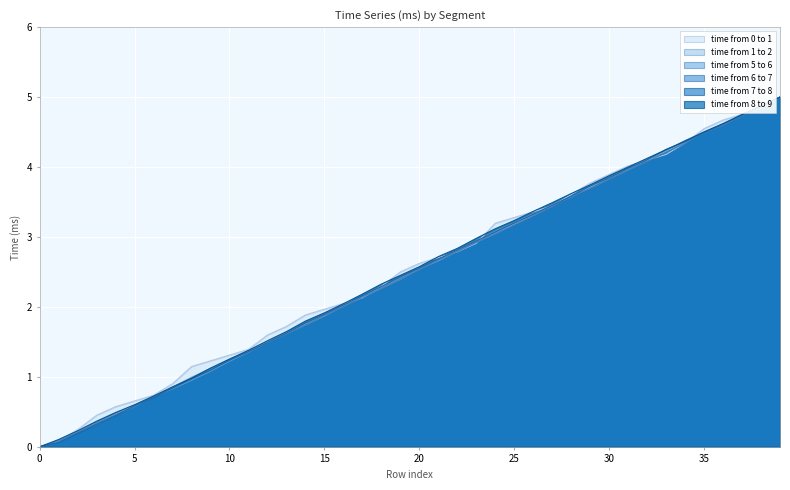

At which label does time from 8 to 9 reach its peak?

39